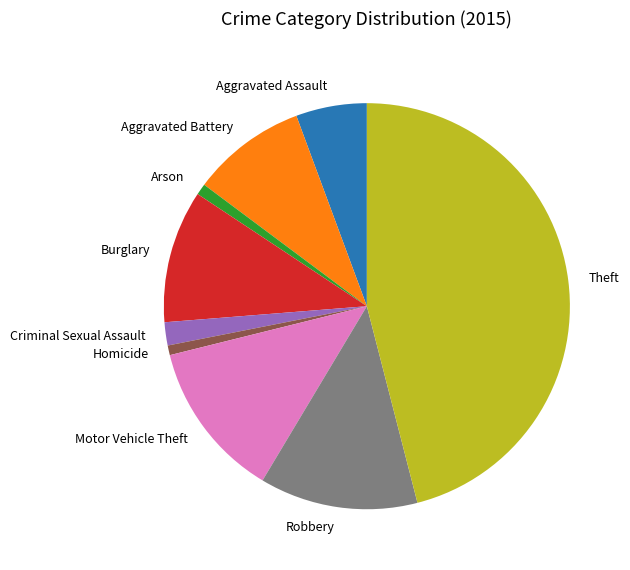

What is the ratio of the value at Aggravated Assault to the value at Aggravated Battery?

0.6